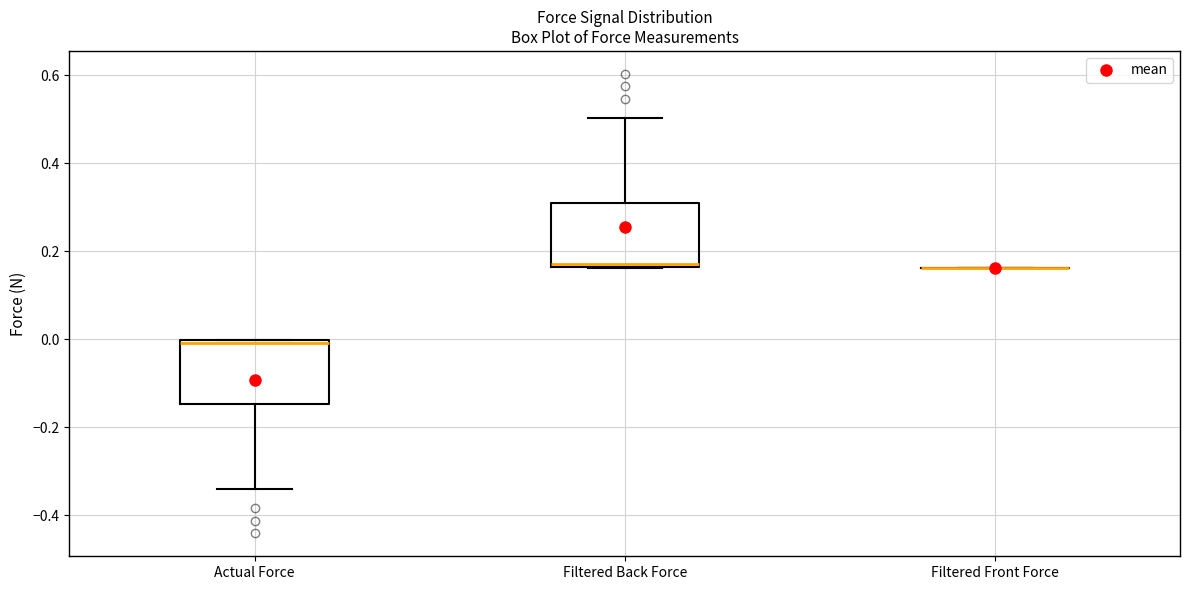

Reading left to right, read every box against the y-axis: the position of its median line, the range the box covers, and the ends of its whiskers. The values are not printed on the chart, so give them approximately, as read against the axis.

Actual Force: median 0.00 (just below the box's upper edge), box -0.14 to 0.00, whiskers -0.34 to 0.00
Filtered Back Force: median 0.18, box 0.16 to 0.32, whiskers 0.16 to 0.50
Filtered Front Force: box collapsed to a line at 0.16, whiskers 0.16 to 0.16